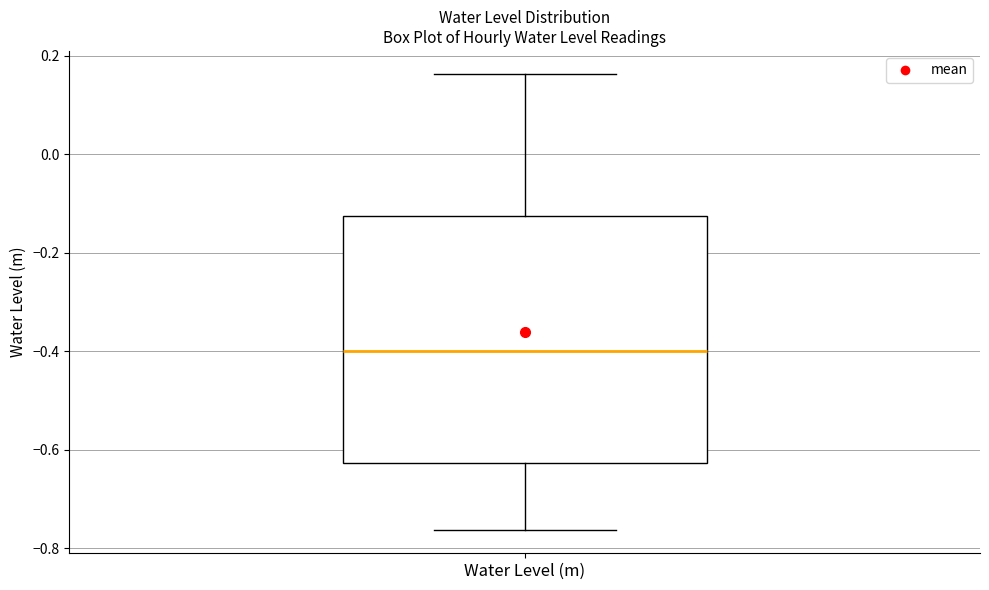

Read this box plot against the y-axis: the position of the median line, the range covered by the box, and the ends of both whiskers. The values are not printed on the chart, so give them approximately, as read against the axis.

median -0.40, box -0.62 to -0.12, whiskers -0.76 to 0.16